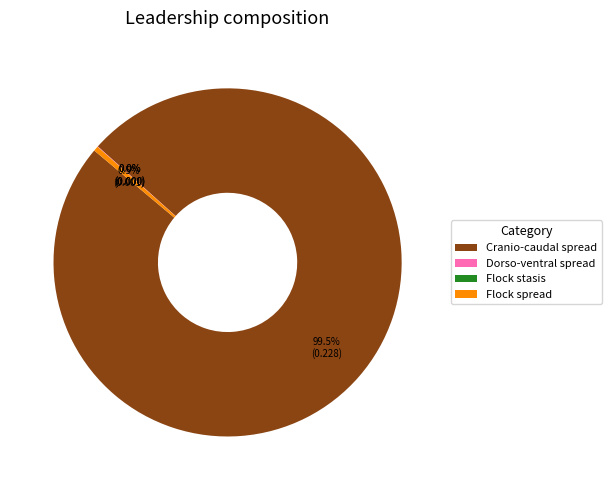

Combined, what portion of the pie is Cranio-caudal spread and Flock spread?

100.0%